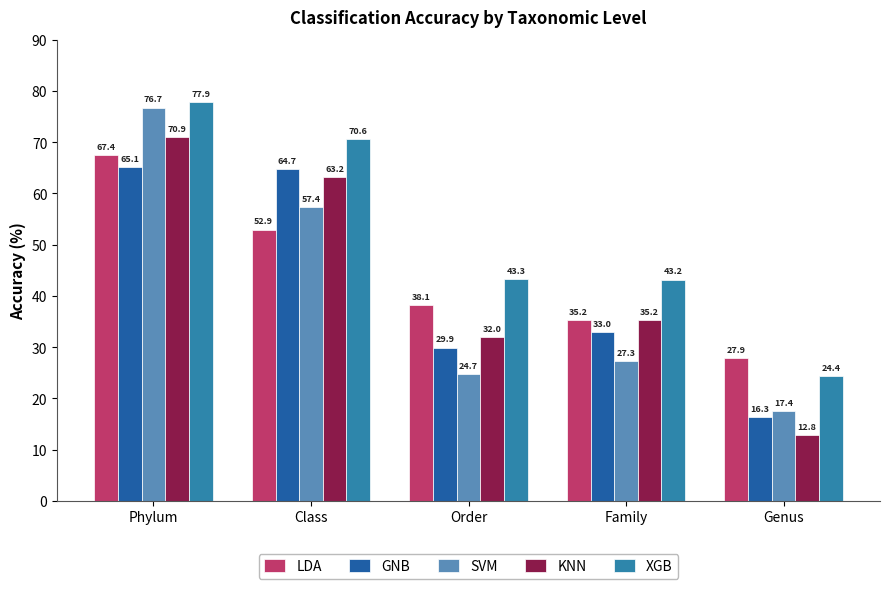

Which category has the lowest value in the SVM series?

Genus